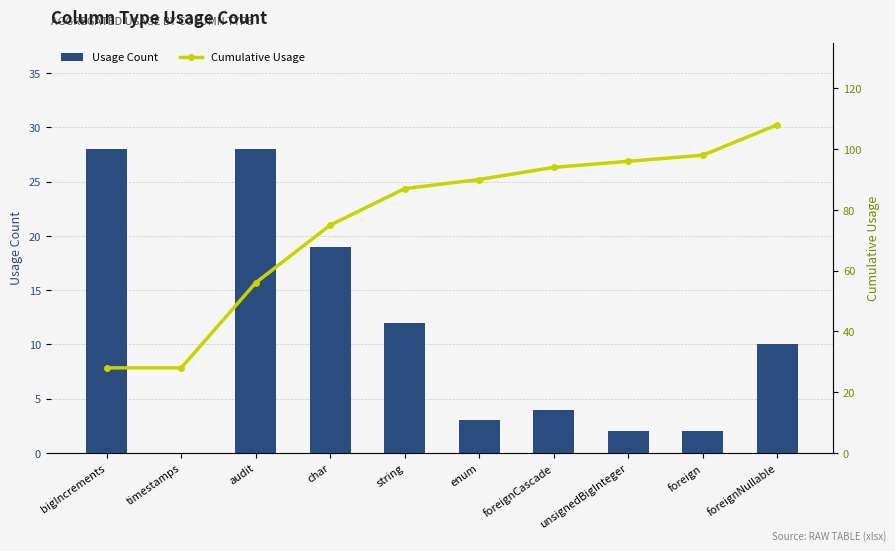

How many data points in Cumulative Usage are less than 90?

5